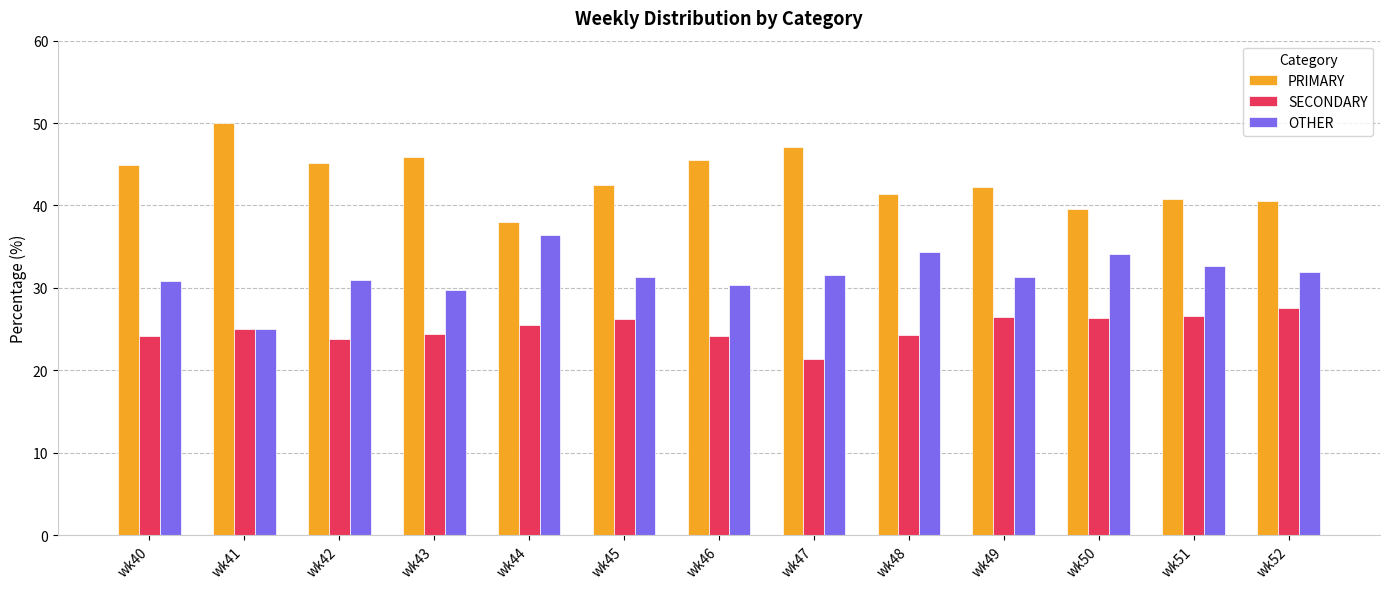

What is the difference between the maximum and minimum values in the PRIMARY series?

12.0